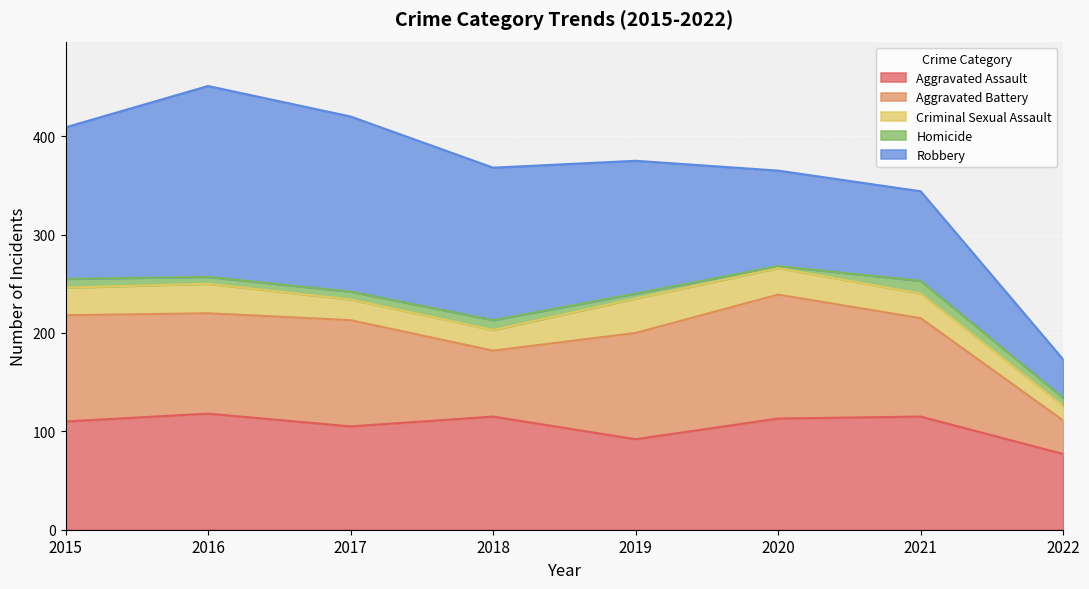

How many lines are shown in the chart?

5